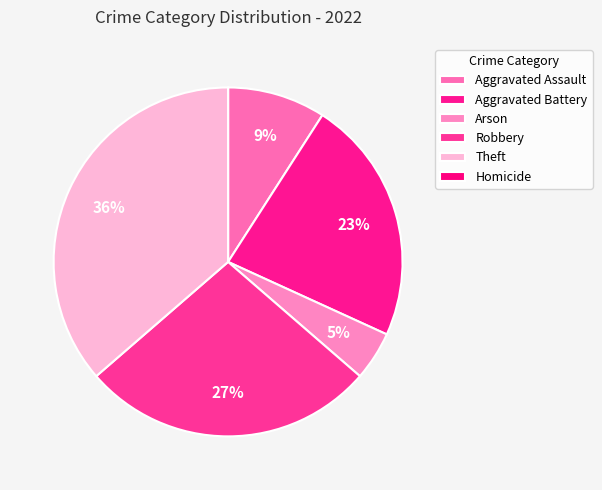

Is there a majority slice in this chart?

No